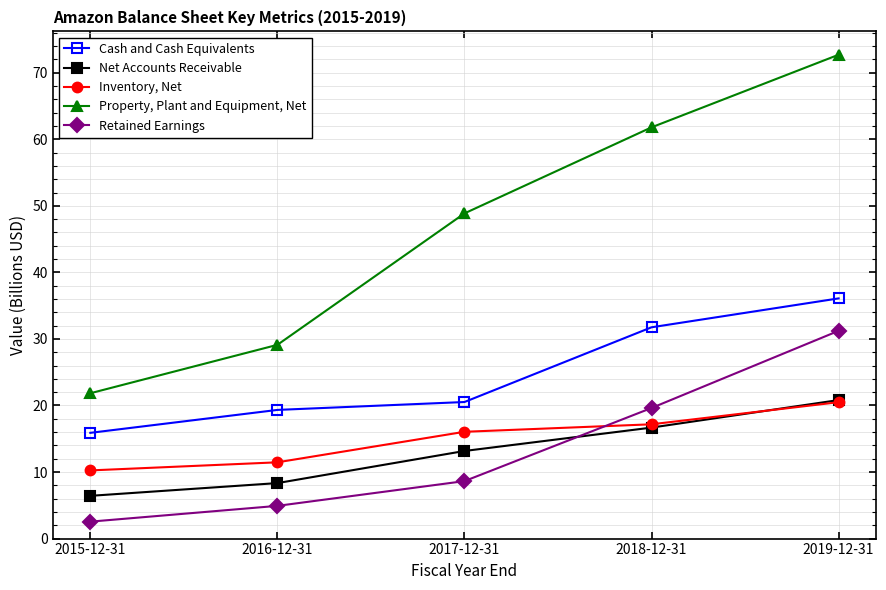

What are all the series names shown in the legend?

Cash and Cash Equivalents, Net Accounts Receivable, Inventory, Net, Property, Plant and Equipment, Net, Retained Earnings